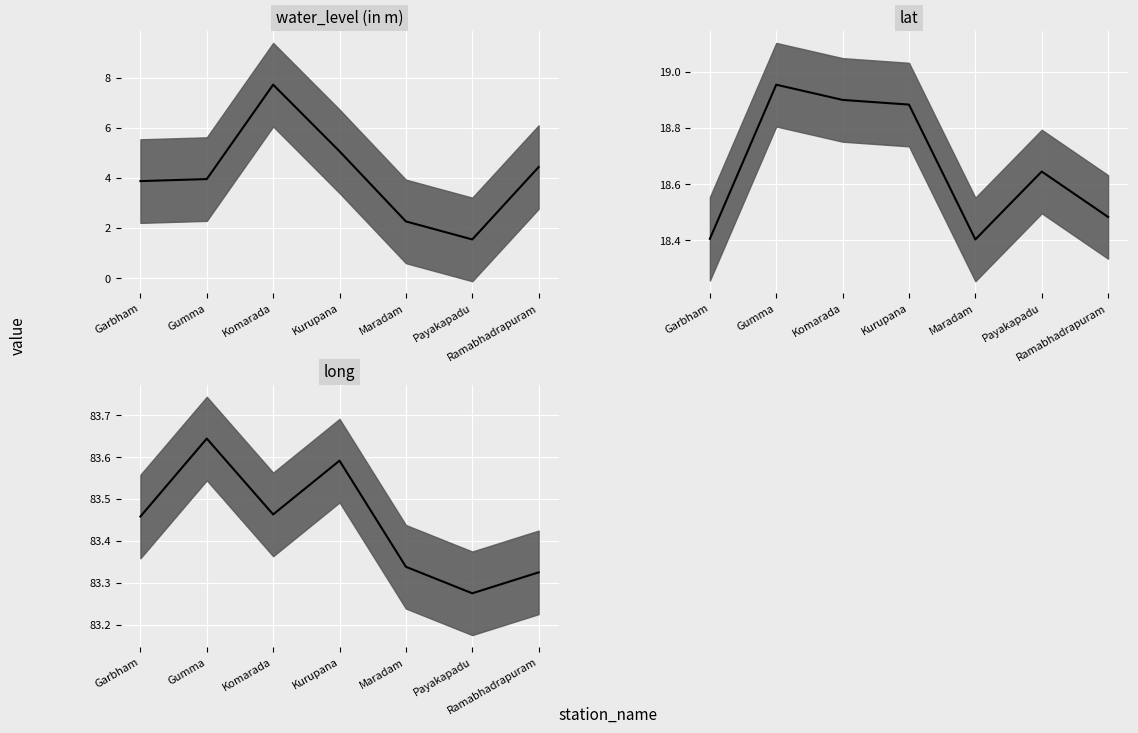

What is the label of the 4th point from the left?

Kurupana